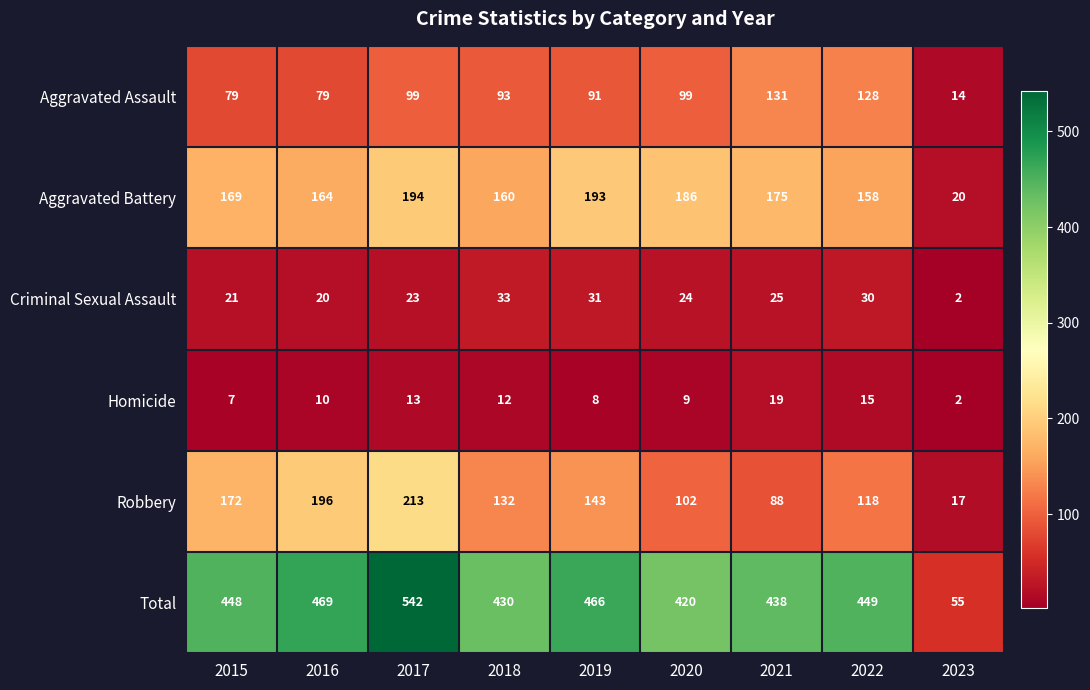

At which category is the sum across all series the highest?

2017